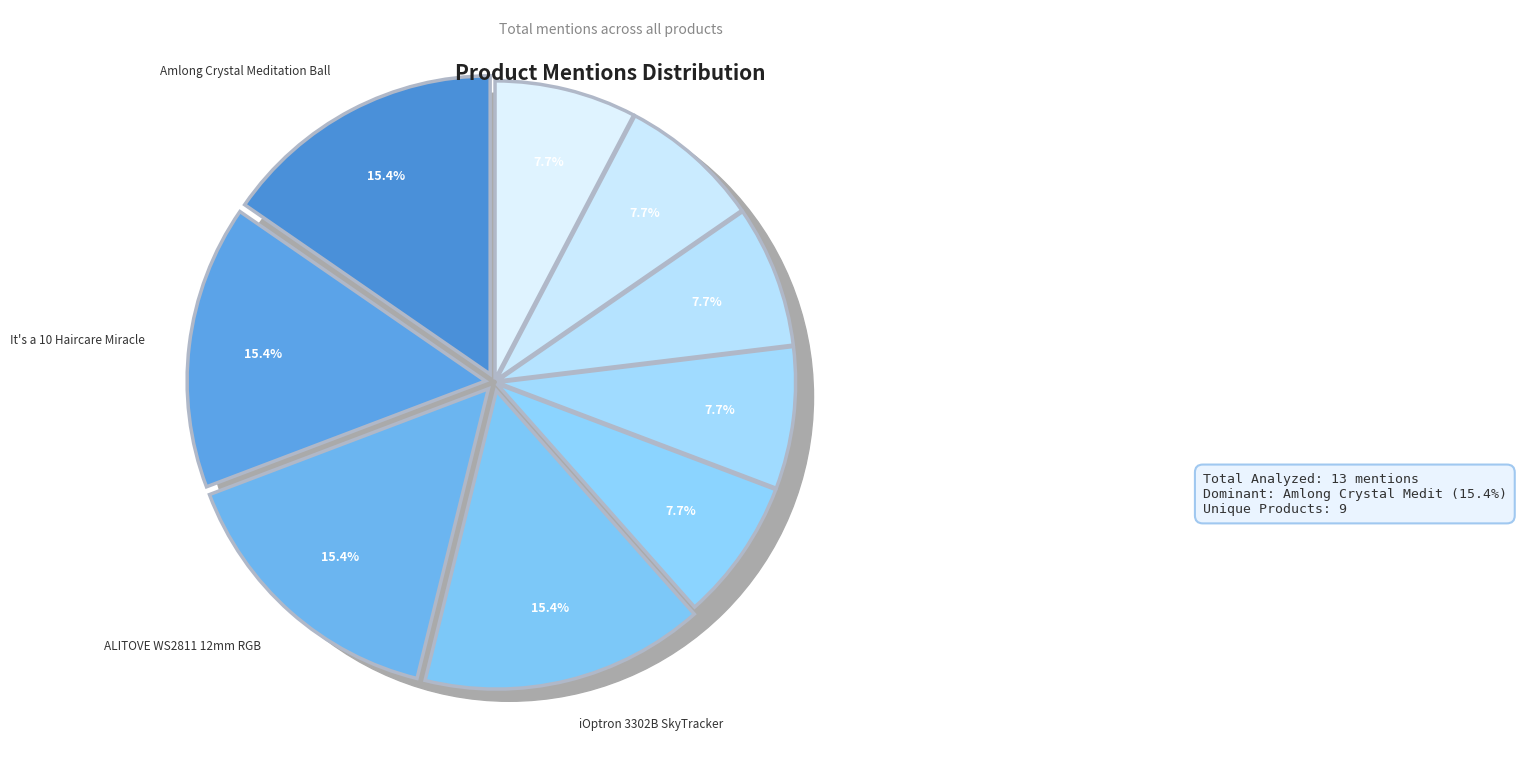

Which category has the smallest portion of the pie?

Yongnuo EF YN 50mm F/1.8